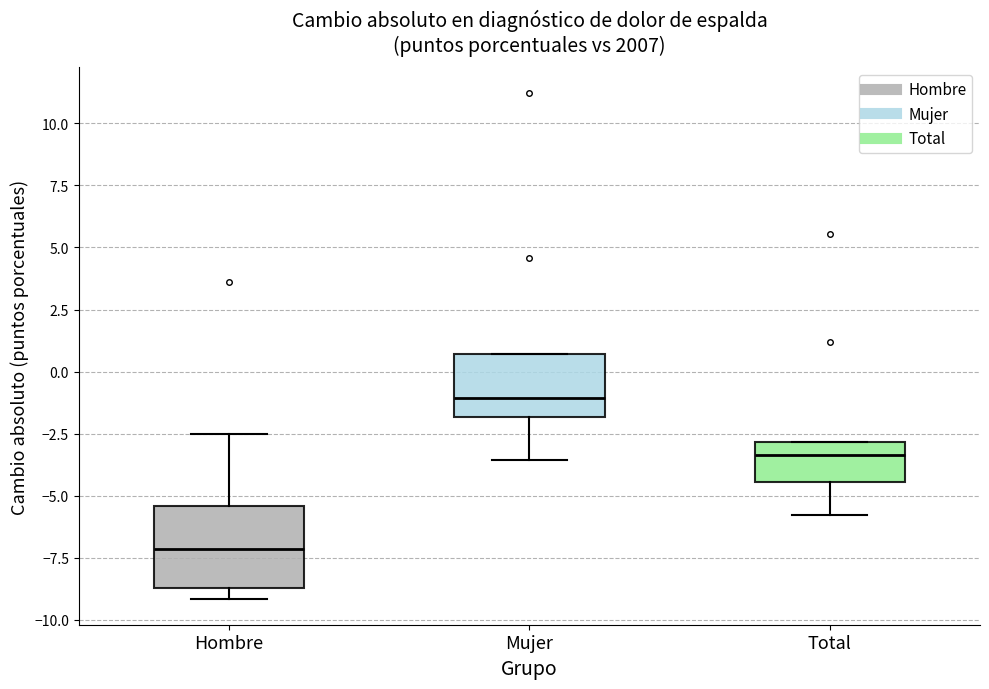

Where is the upper edge of the box for Mujer on the y-axis? The values are not printed on the chart, so give them approximately, as read against the axis.

0.5